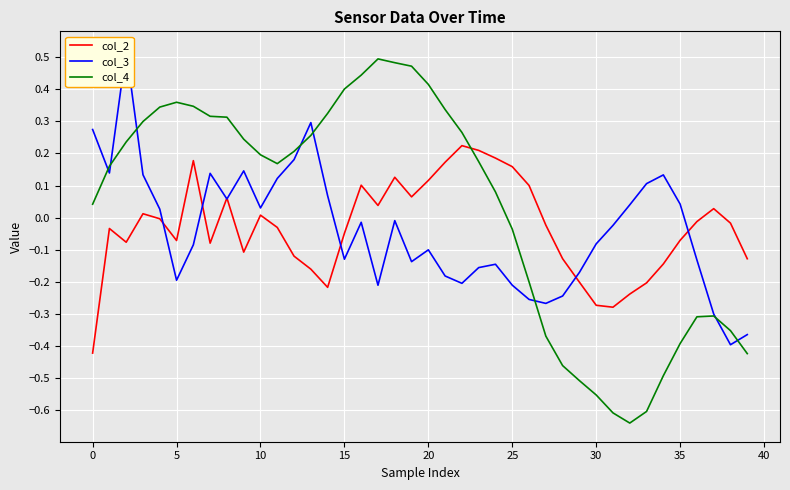

After their last crossing, which series has the higher values: col_2 or col_3?

col_2